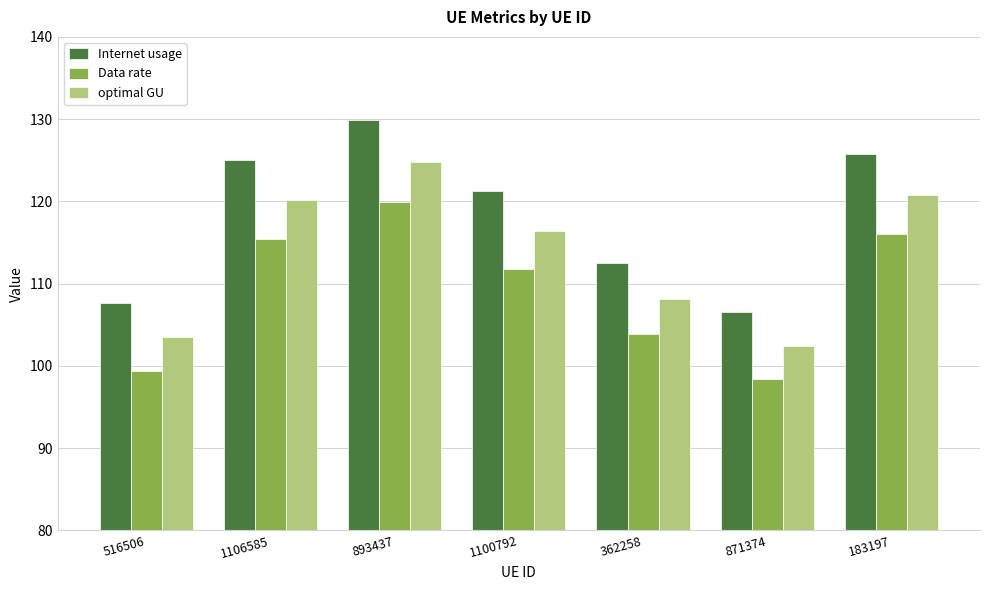

Which category has the lowest value across all series?

871374